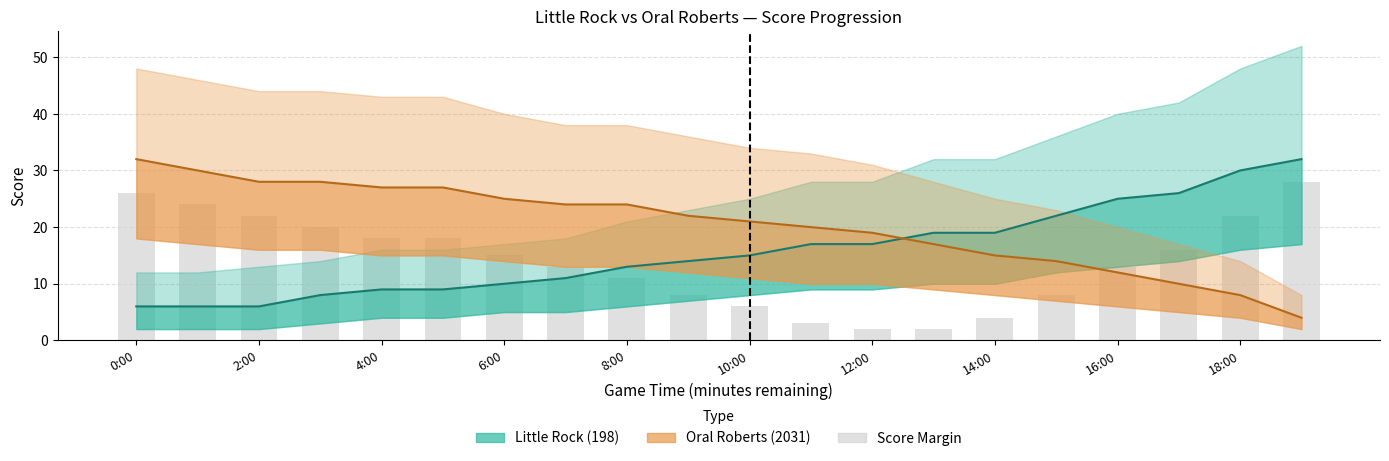

What is the sum of the values at 18 and 18:00?

30